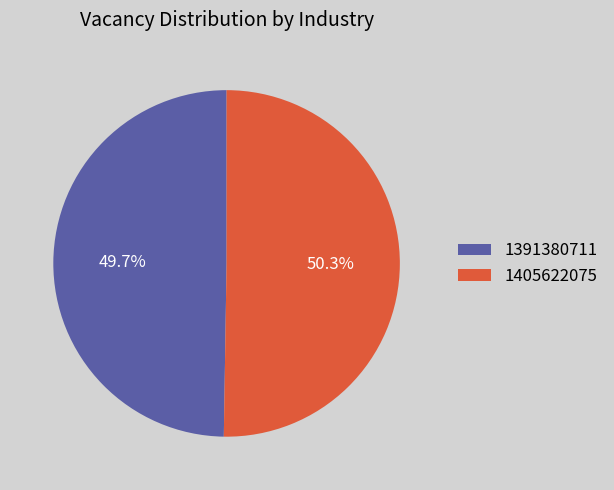

What percentage is the 1405622075 slice, to the nearest percent?

50%